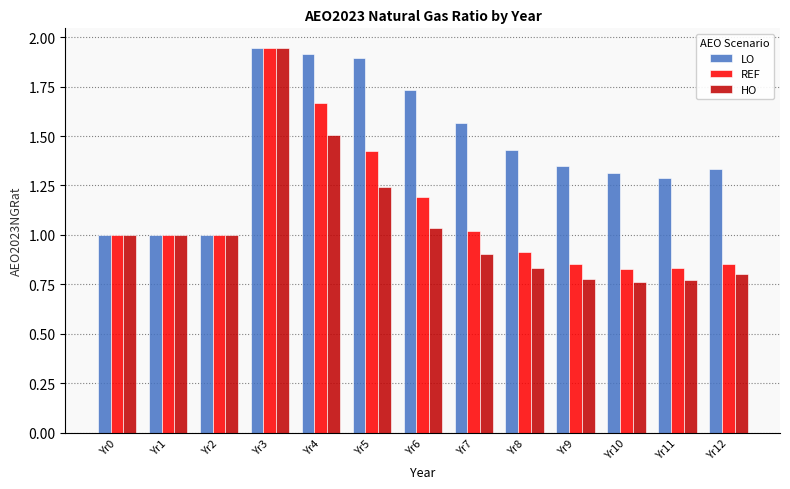

Is the value of HO at Yr12 greater than the value of LO at Yr1?

No